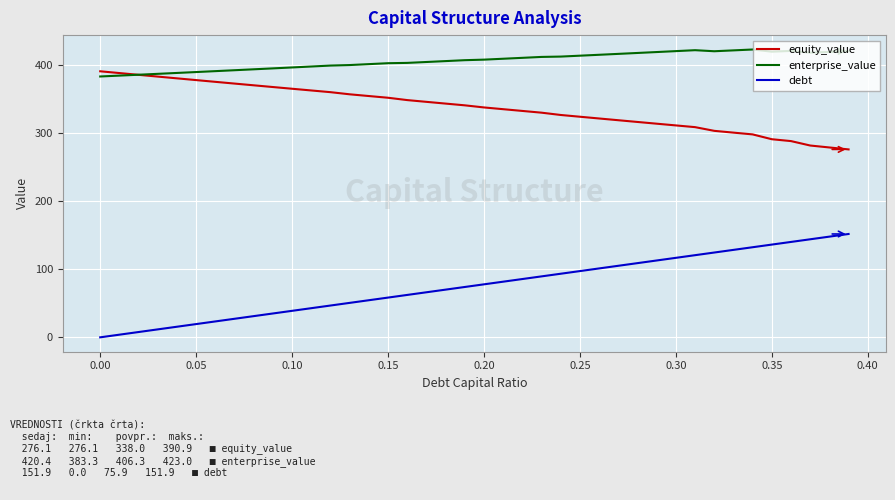

What is the greatest value displayed?

423.0